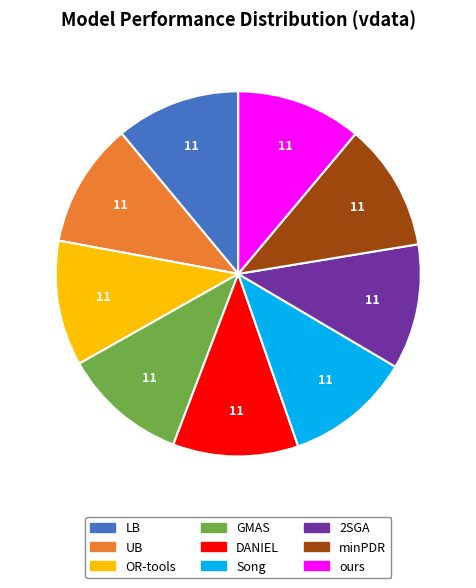

Do minPDR and ours together represent more than half of the pie?

No